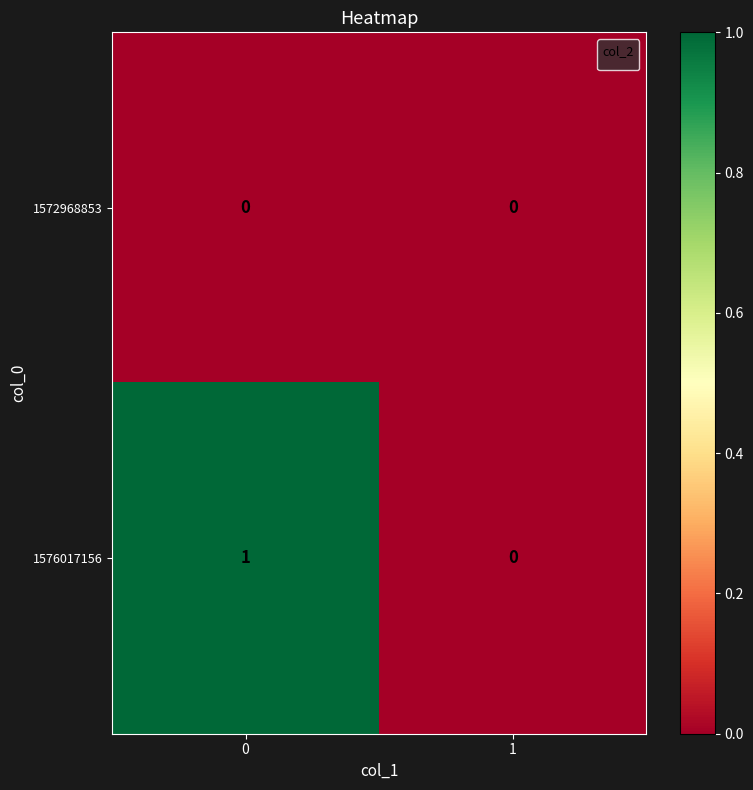

List the series in order of their peak value, highest first.

1576017156, 1572968853